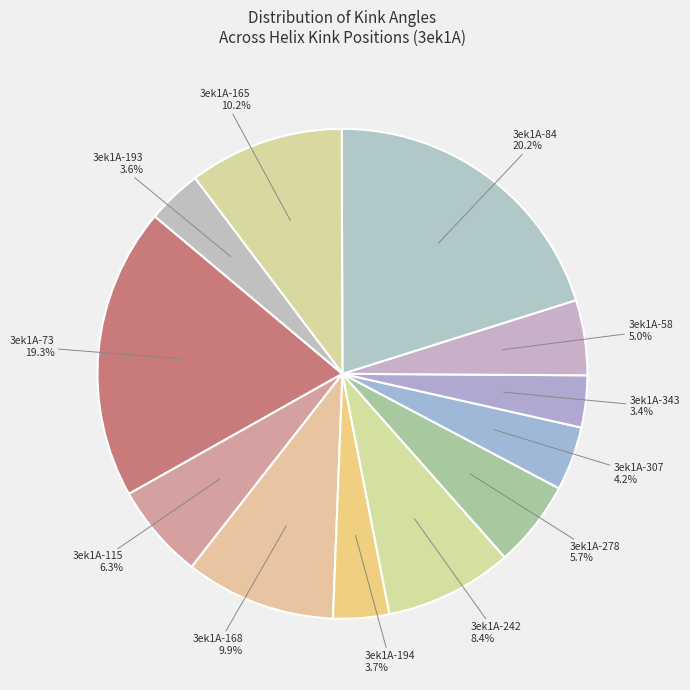

To the nearest percent, what percentage of the pie is 3ek1A-343?

3%